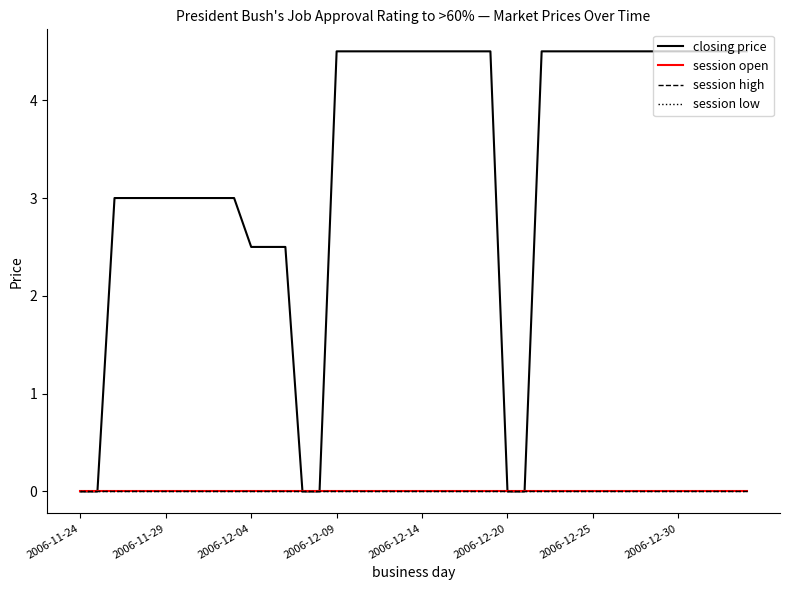

Is this an area chart (filled region under the line)?

No